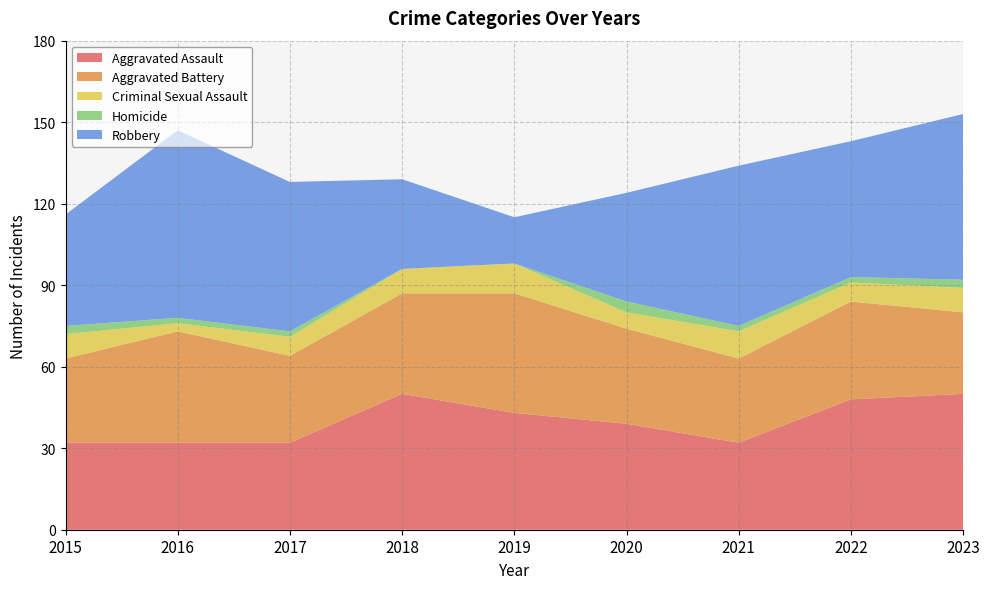

Reading right to left, list all the values displayed in this chart.

Aggravated Assault: 50	48	32	39	43	50	32	32	32
Aggravated Battery: 30	36	31	35	44	37	32	41	31
Criminal Sexual Assault: 9	7	10	6	11	9	7	3	9
Homicide: 3	2	2	4	0	0	2	2	3
Robbery: 61	50	59	40	17	33	55	69	41